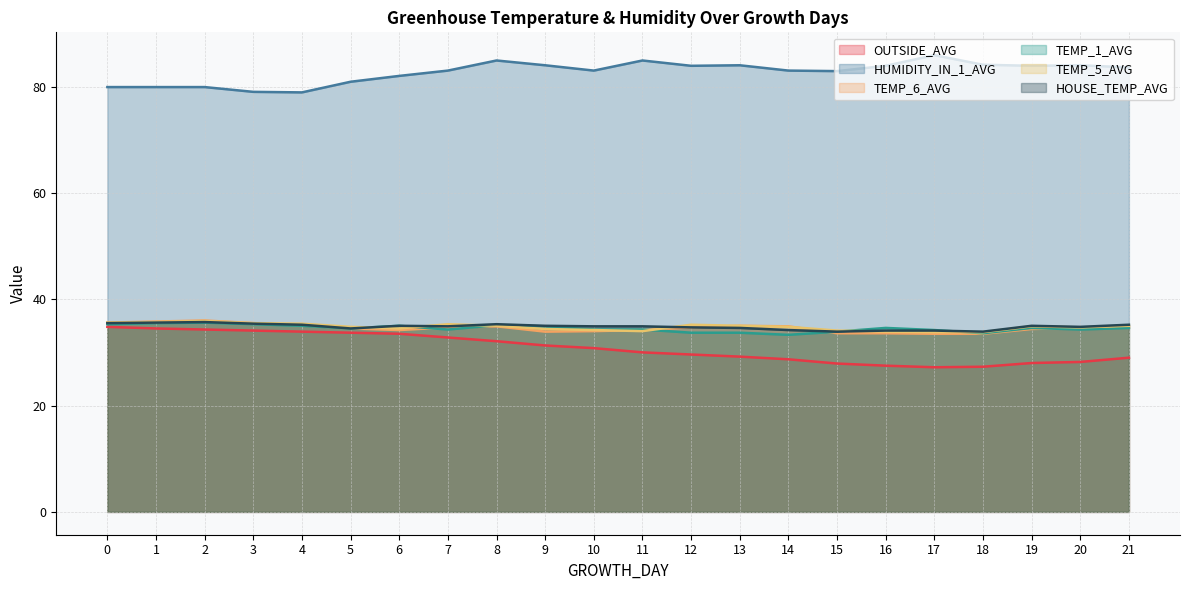

Reading left to right, extract all data points from this chart.

OUTSIDE_AVG: 34.8	34.5	34.3	34.1	33.9	33.7	33.5	32.8	32.1	31.3	30.8	30.0	29.6	29.2	28.7	27.9	27.5	27.2	27.3	28.0	28.2	29.0
HUMIDITY_IN_1_AVG: 79.9	79.9	79.9	79.0	78.9	80.9	82.0	83.0	84.9	84.0	83.0	84.9	83.9	84.0	83.0	82.9	83.9	85.9	84.1	83.9	84.0	83.6
TEMP_6_AVG: 35.6	35.8	36.0	35.5	35.1	34.5	34.2	34.7	34.9	33.9	34.0	34.2	34.7	35.0	34.9	33.6	33.6	33.5	33.5	34.4	34.6	34.7
TEMP_1_AVG: 35.3	35.5	35.6	35.3	35.0	34.5	35.0	34.3	35.1	34.9	34.3	34.3	33.7	33.7	33.3	33.9	34.6	34.2	33.6	34.6	34.3	34.6
TEMP_5_AVG: 35.6	35.7	35.9	35.5	35.4	34.8	34.5	35.3	35.0	34.4	34.2	34.0	35.2	35.0	34.8	34.1	33.9	33.8	33.8	34.9	34.7	35.0
HOUSE_TEMP_AVG: 35.5	35.6	35.7	35.4	35.2	34.5	35.0	34.9	35.3	35.0	34.9	34.9	34.7	34.6	34.2	33.9	34.1	34.1	33.9	35.0	34.8	35.2